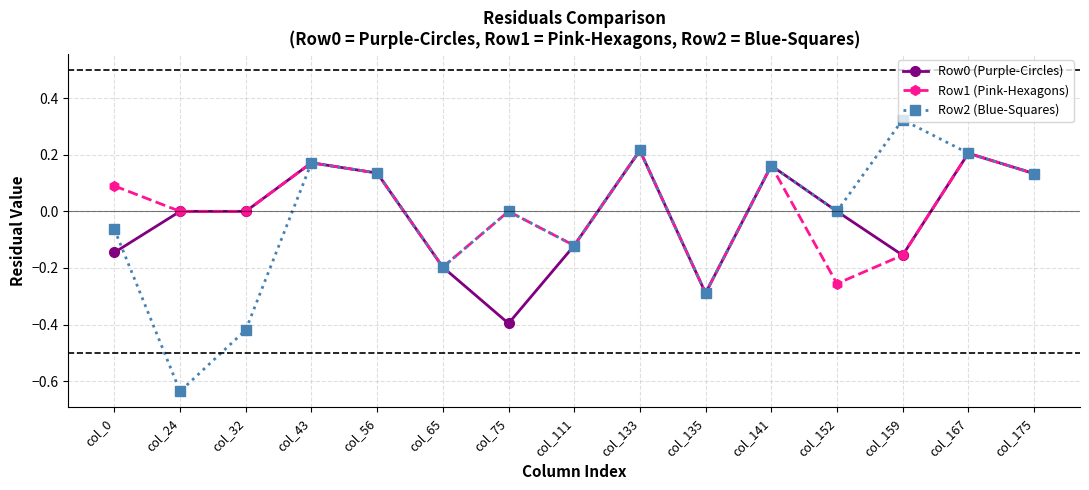

Where is the first local maximum for Row1 (Pink-Hexagons)?

col_43